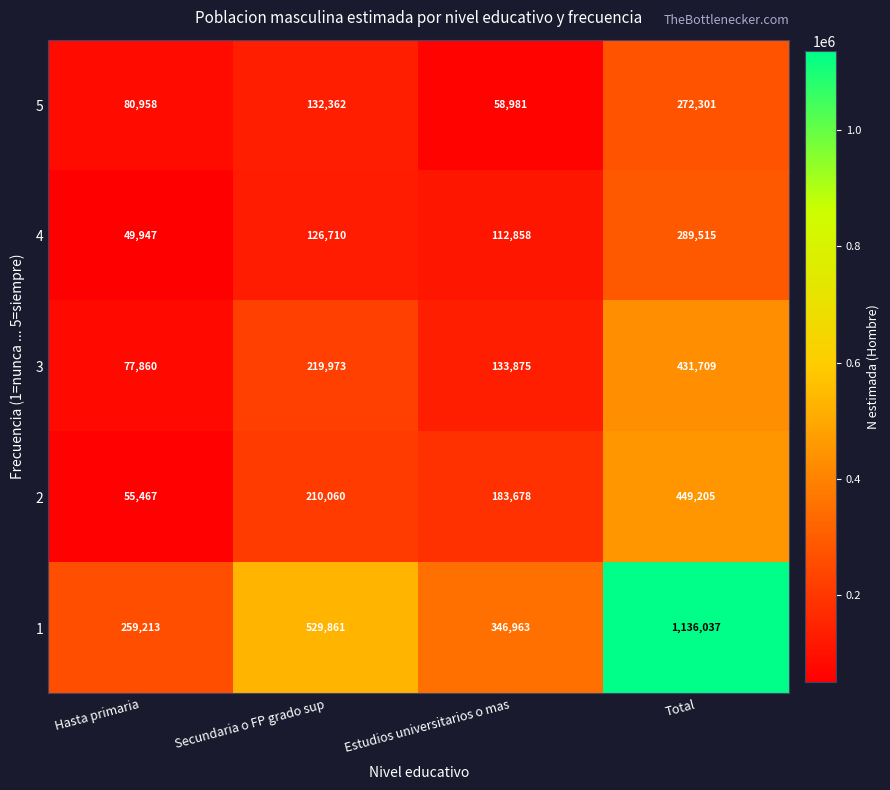

Reading left to right, what are all the values shown in this chart?

5: Hasta primaria=80958	Secundaria o FP grado sup=132362	Estudios universitarios o mas=58981	Total=272301
4: Hasta primaria=49947	Secundaria o FP grado sup=126710	Estudios universitarios o mas=112858	Total=289515
3: Hasta primaria=77860	Secundaria o FP grado sup=219973	Estudios universitarios o mas=133875	Total=431709
2: Hasta primaria=55467	Secundaria o FP grado sup=210060	Estudios universitarios o mas=183678	Total=449205
1: Hasta primaria=259213	Secundaria o FP grado sup=529861	Estudios universitarios o mas=346963	Total=1136037